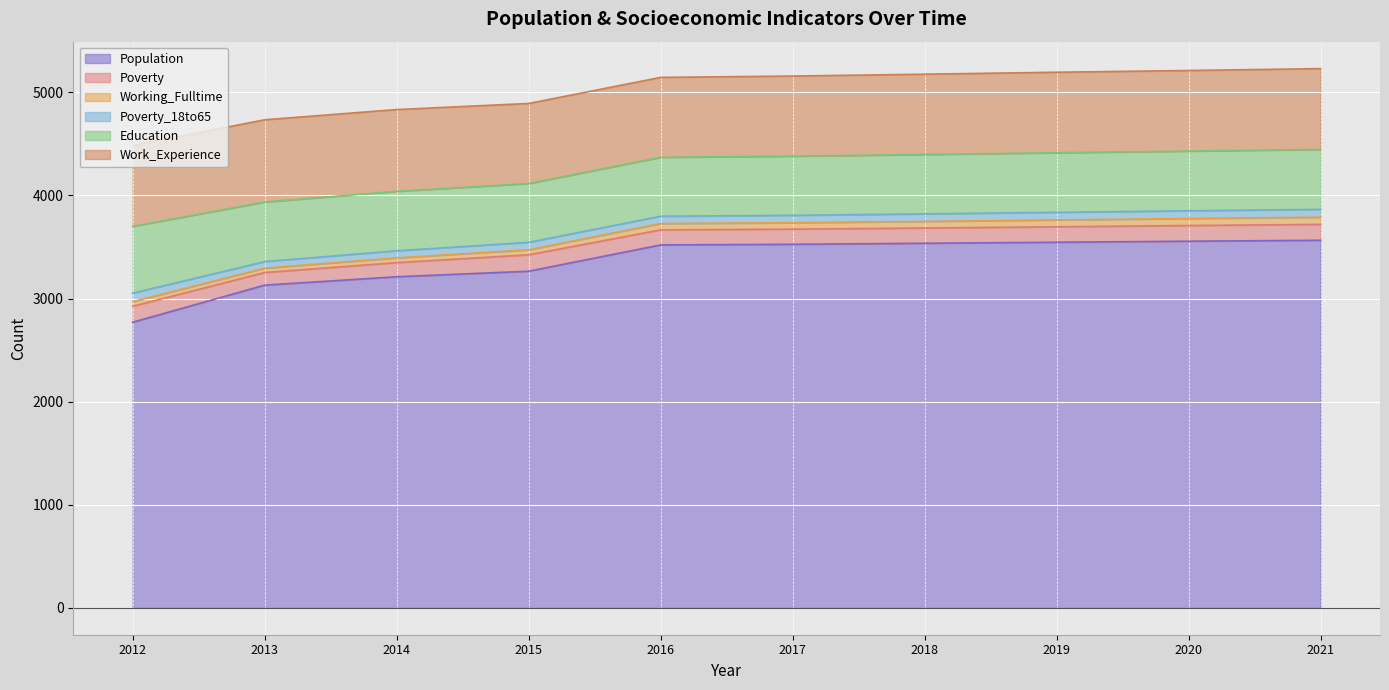

What are all the series names shown in the legend?

Population, Poverty, Working_Fulltime, Poverty_18to65, Education, Work_Experience